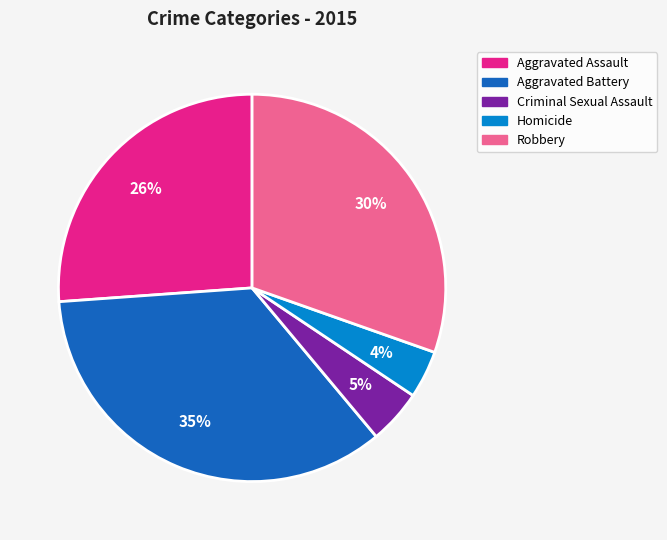

How many segments does this pie chart have?

5